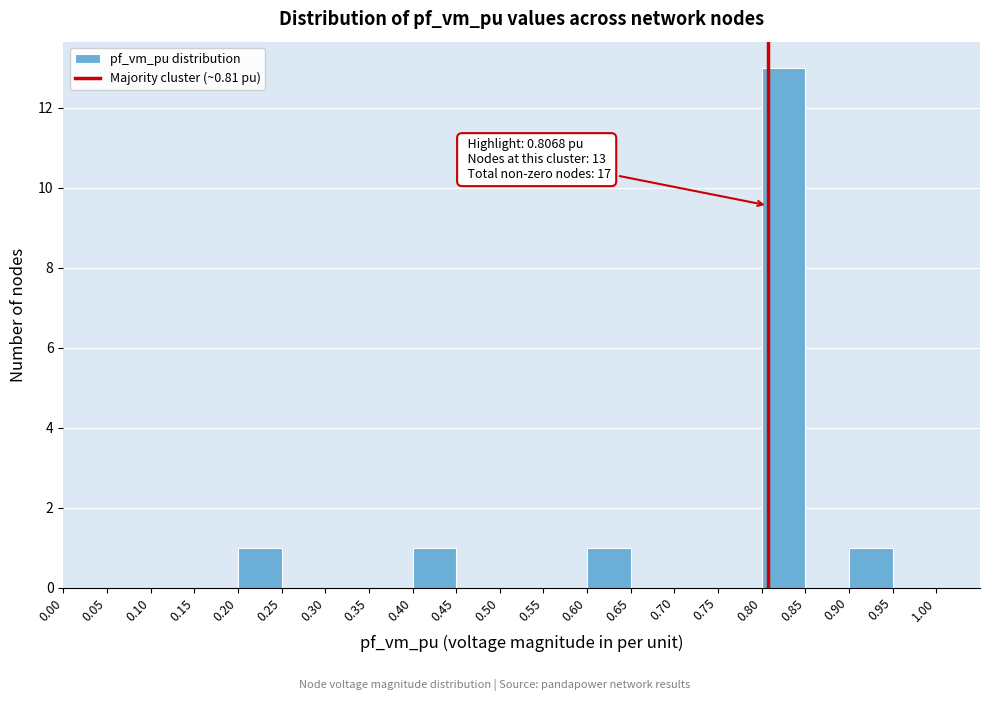

Over which range of the x-axis is the bar tallest?

0.80 to 0.85